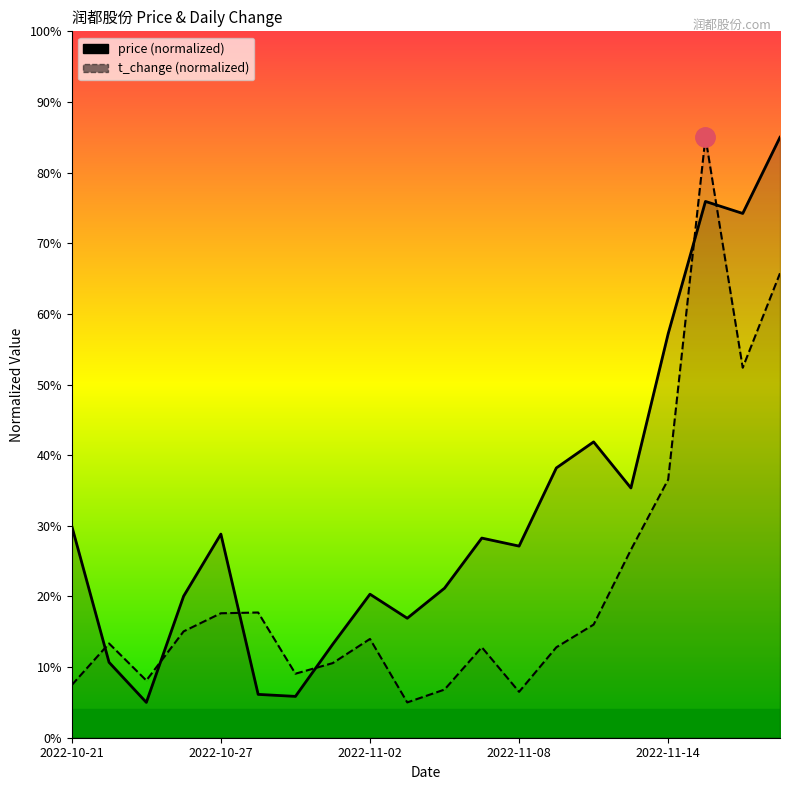

The t_change series shows 65.7 at 19. True or false?

True